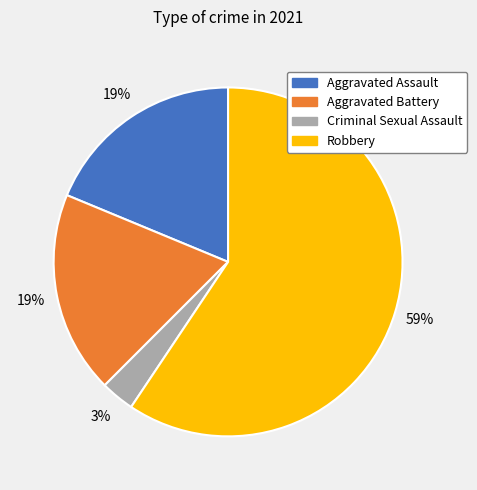

Between Criminal Sexual Assault and Aggravated Assault, which is larger?

Aggravated Assault